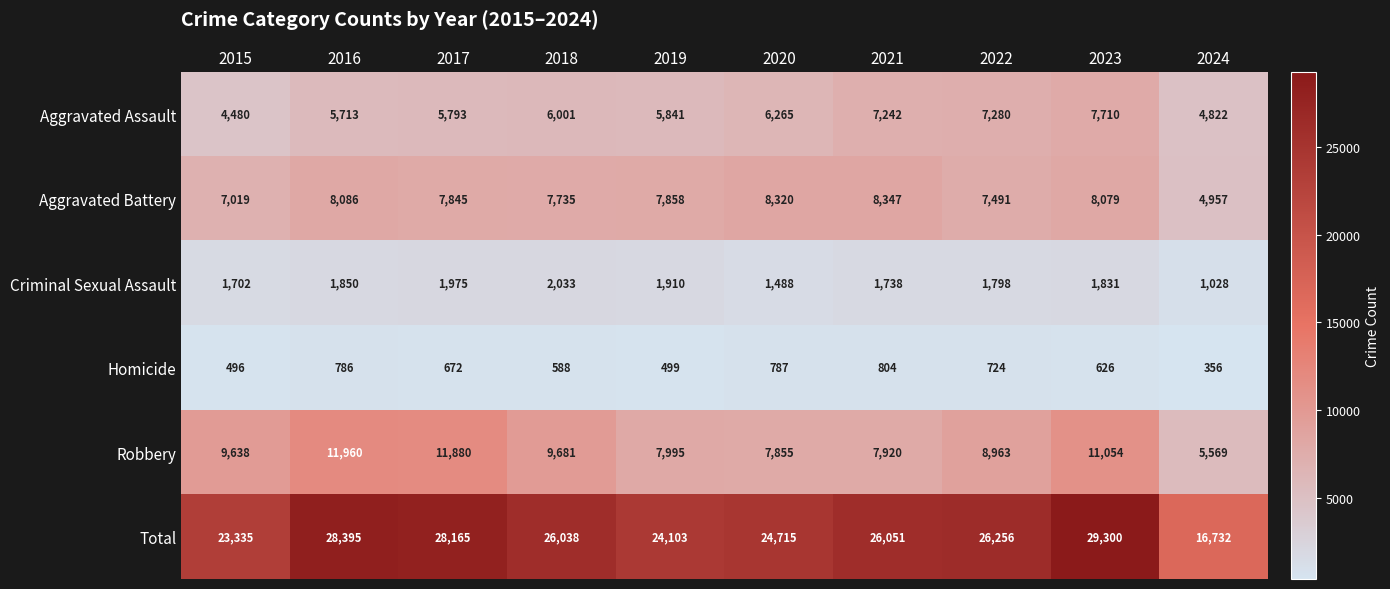

What is the greatest value displayed?

29300